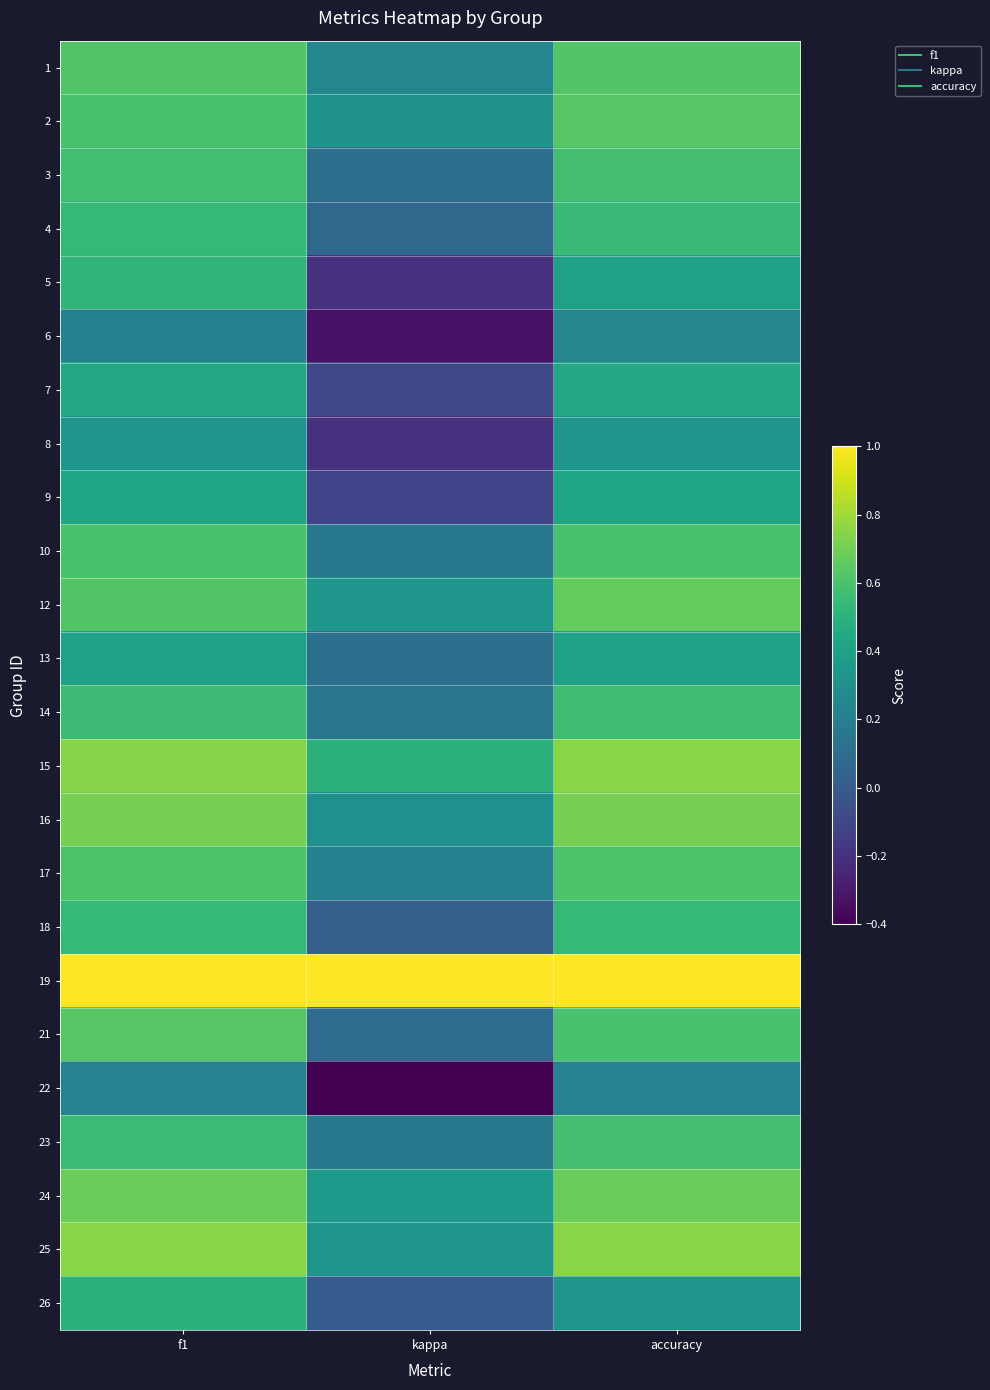

At f1, list the series in order from largest to smallest.

19, 25, 15, 16, 24, 21, 12, 1, 17, 10, 2, 3, 14, 23, 4, 18, 5, 26, 7, 9, 13, 8, 22, 6